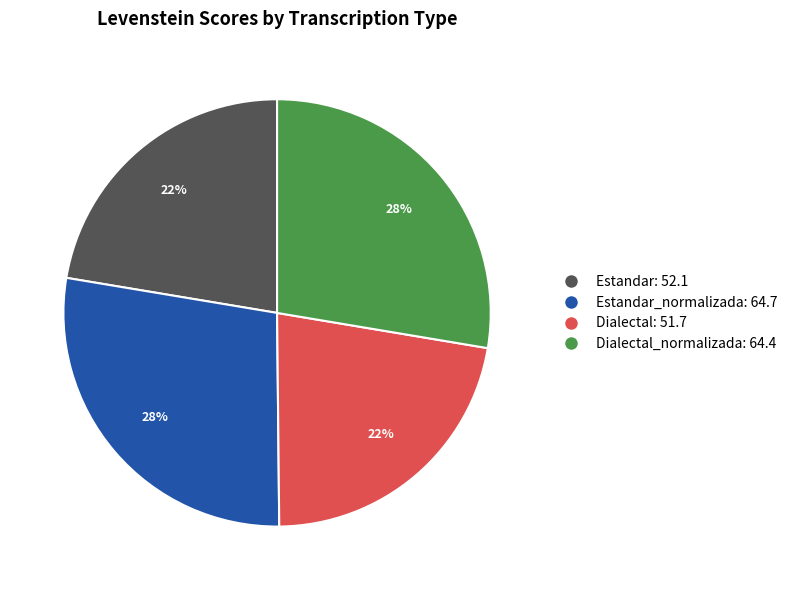

To the nearest percent, what is the difference between the largest and smallest slice percentages?

6%